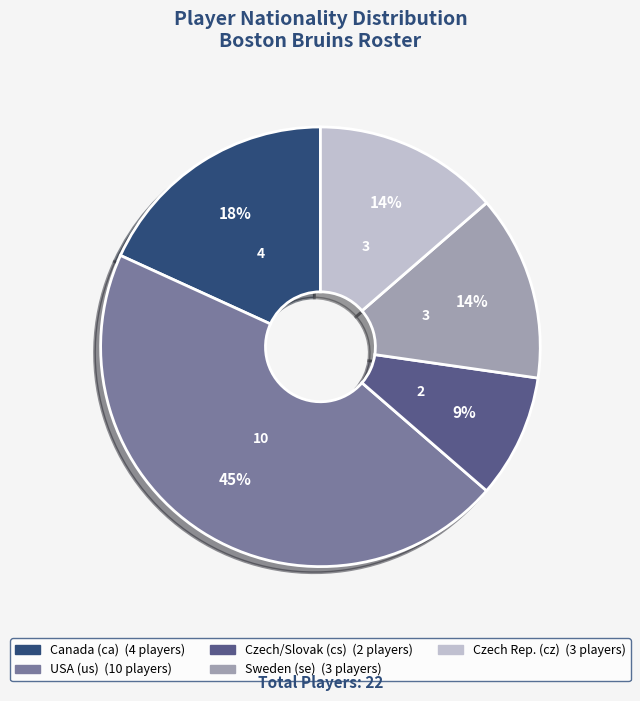

To the nearest percent, what is the difference between the largest and smallest slice percentages?

36%